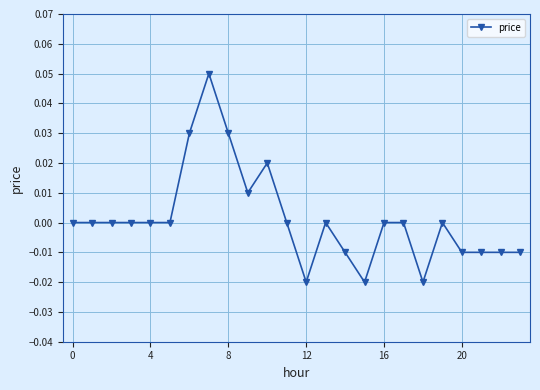

True or false: the data has more than 2 interior local peaks.

True